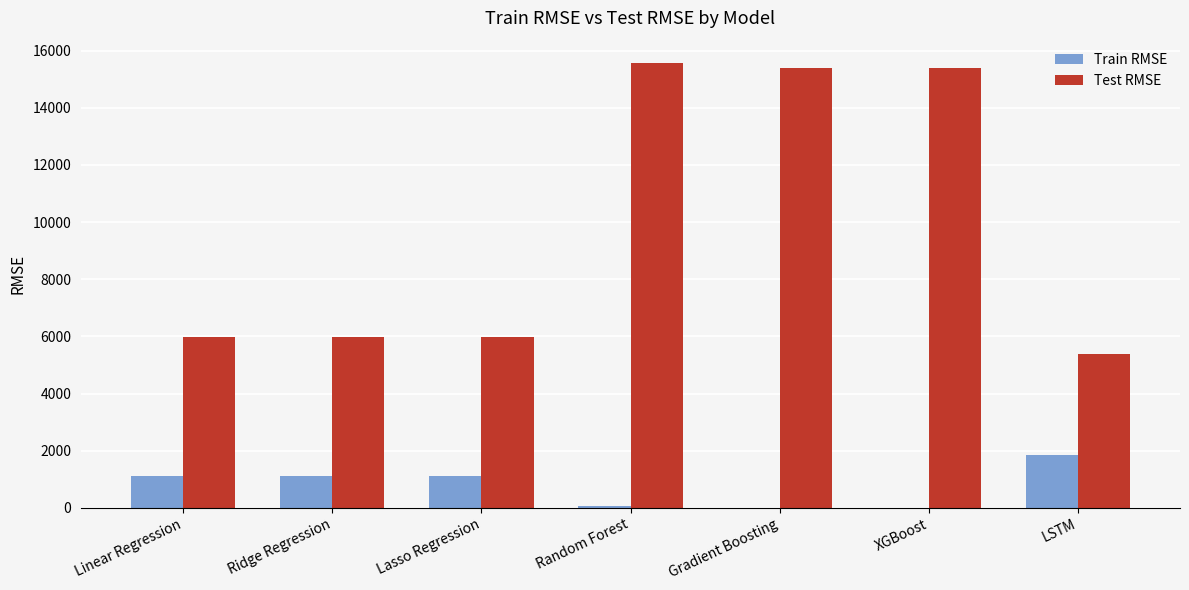

Read the Test RMSE value at Linear Regression.

5970.3